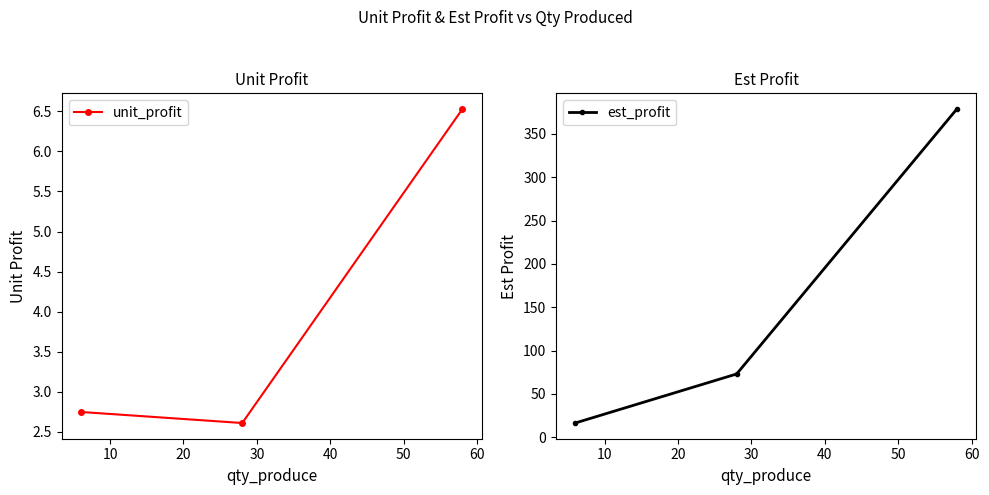

List the series in order of their overall mean, highest first.

est_profit, unit_profit